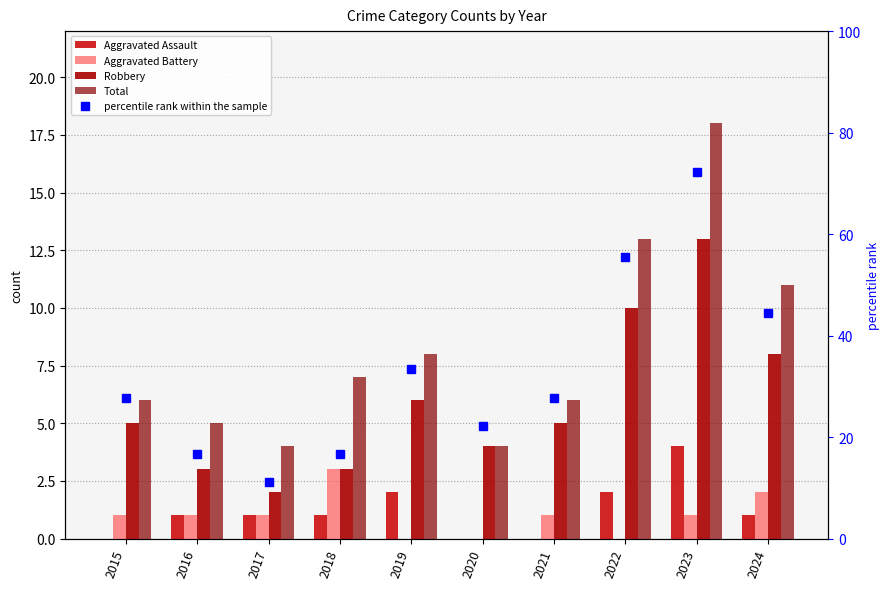

The value of Aggravated Battery at 2019 is -1.8. True or false?

False